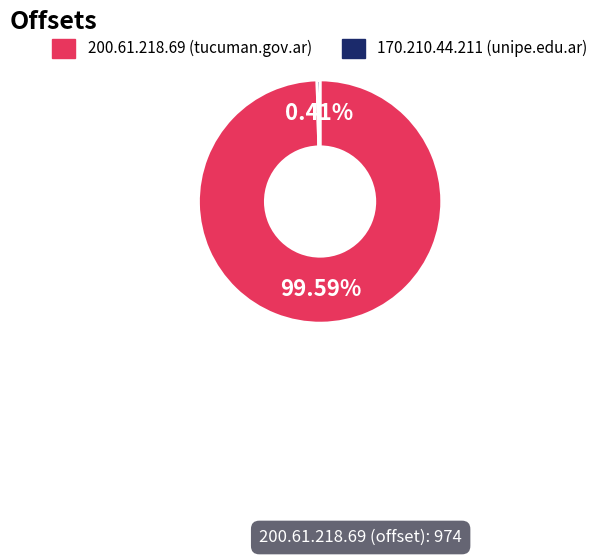

How many segments does this pie chart have?

2